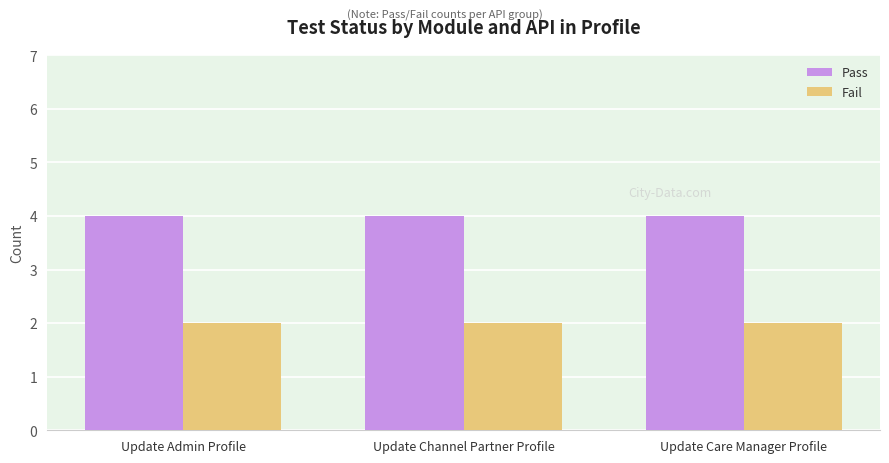

Is the value of Pass at Update Channel Partner Profile greater than the value of Fail at Update Channel Partner Profile?

Yes